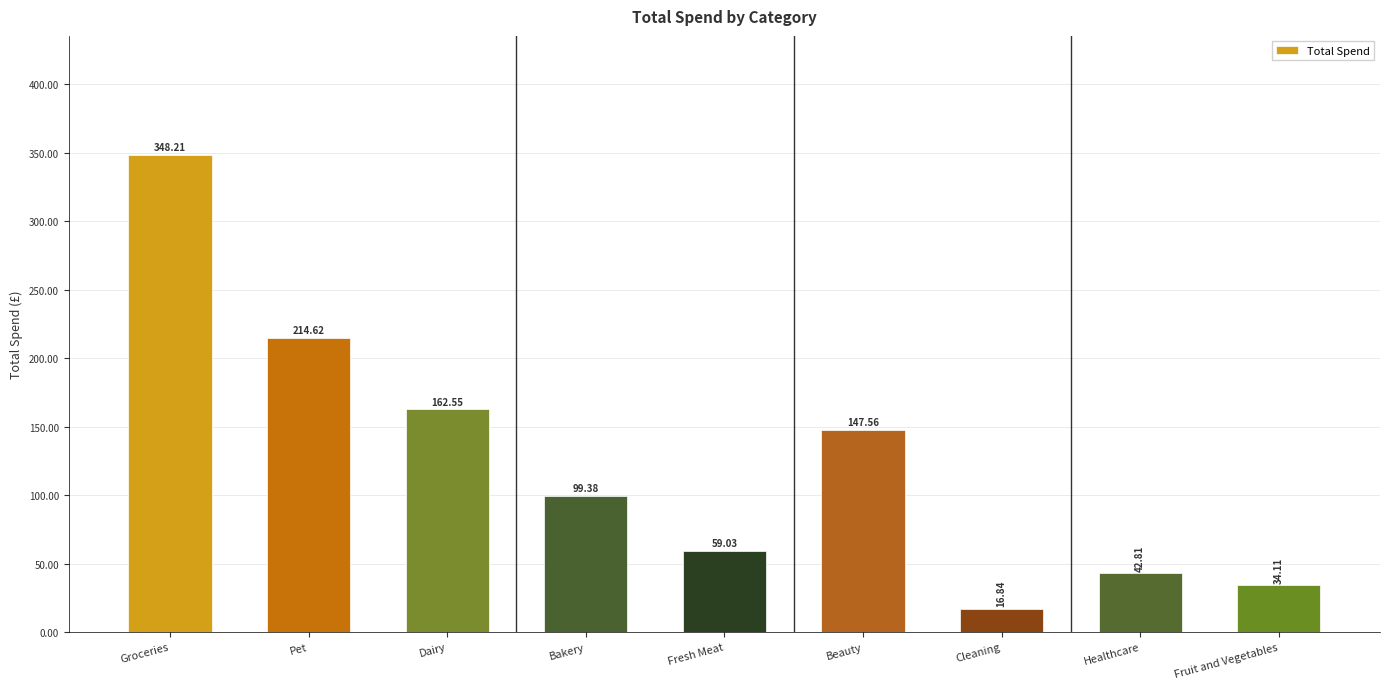

How many bars are there in total?

9